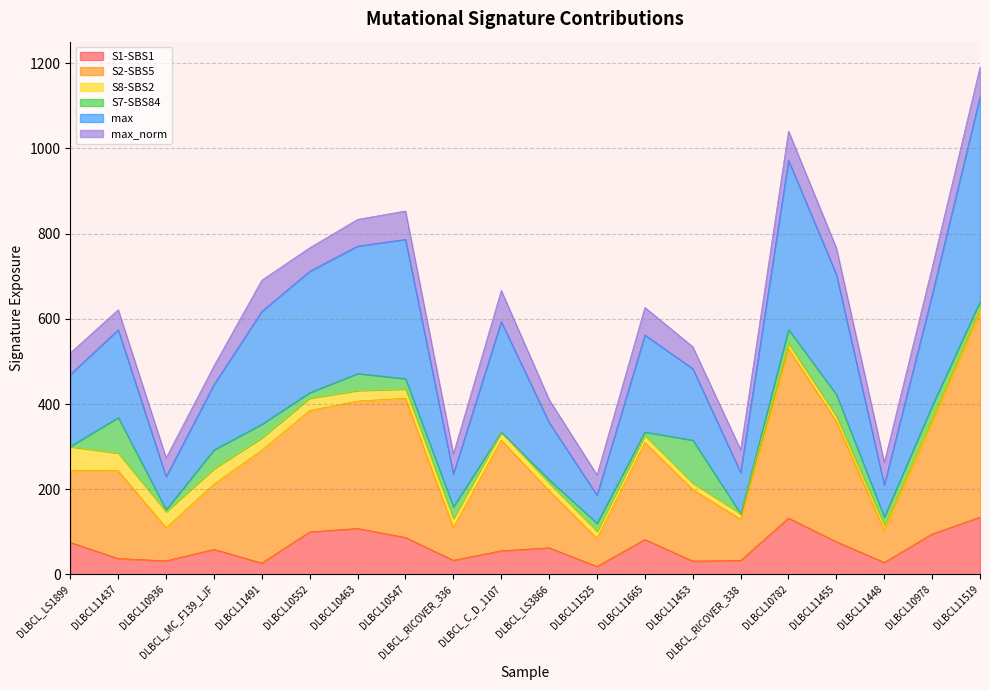

How many lines are shown in the chart?

6